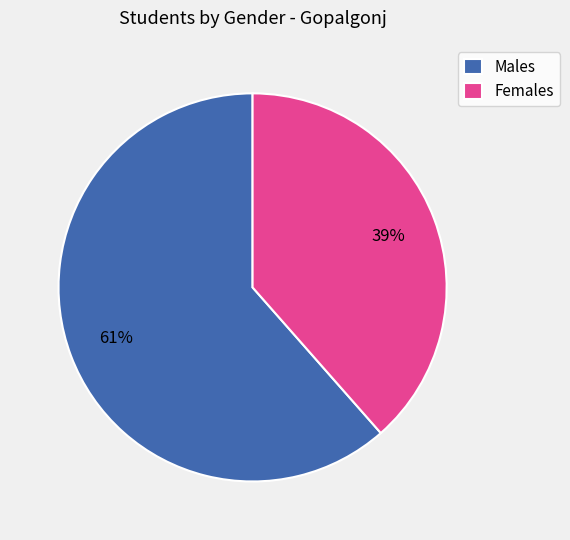

The Females slice represents 51% of the pie. True or false?

False